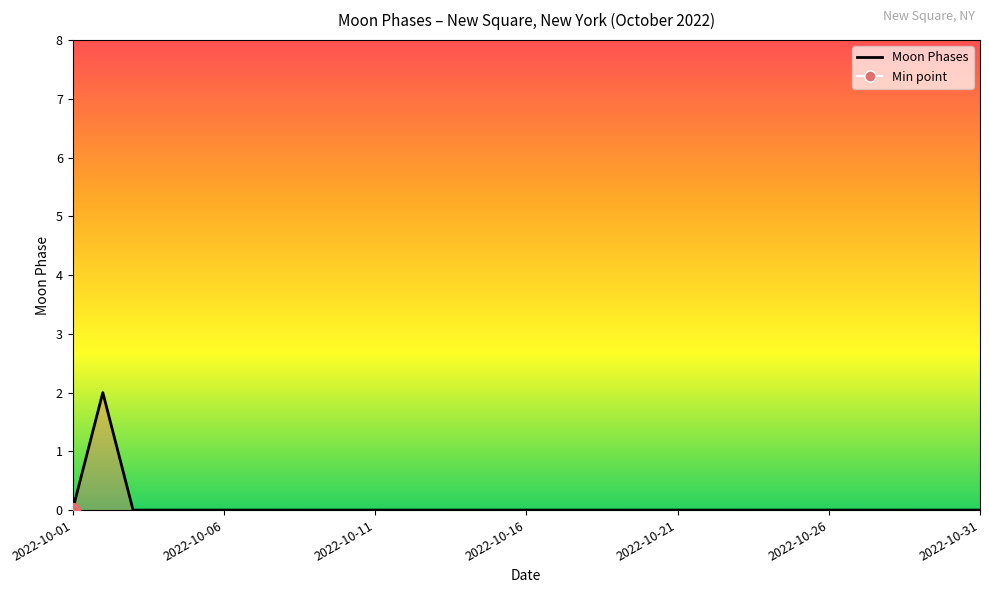

Count the number of data series in this chart.

1